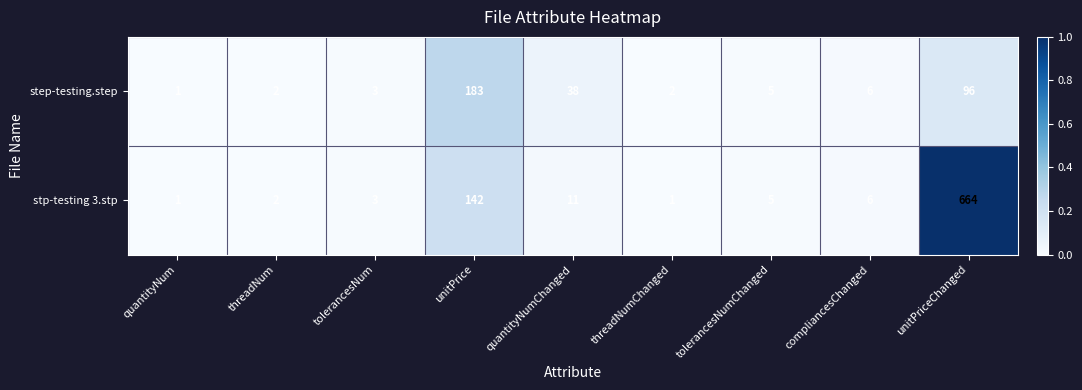

At which category is the sum across all series the highest?

unitPriceChanged